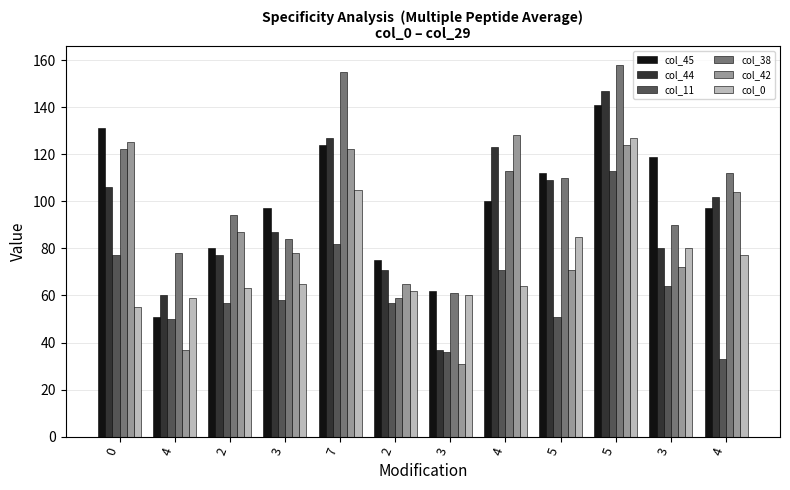

How many data points does each series have?

12